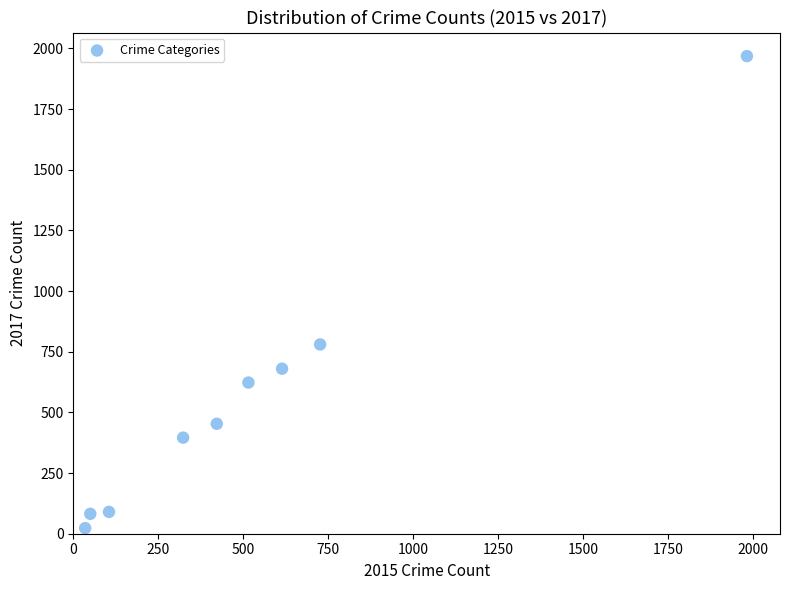

What Y value in the scatter plot is closest to 995?

780